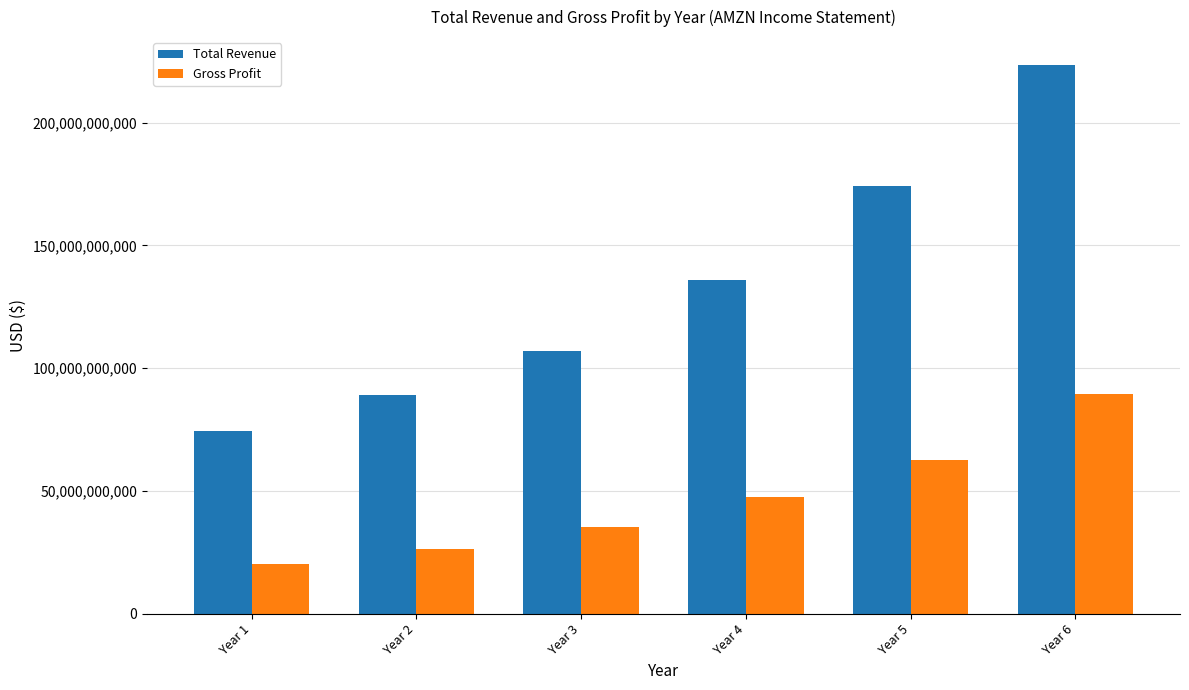

Is it true that Gross Profit equals 35355000000 at Year 3?

True